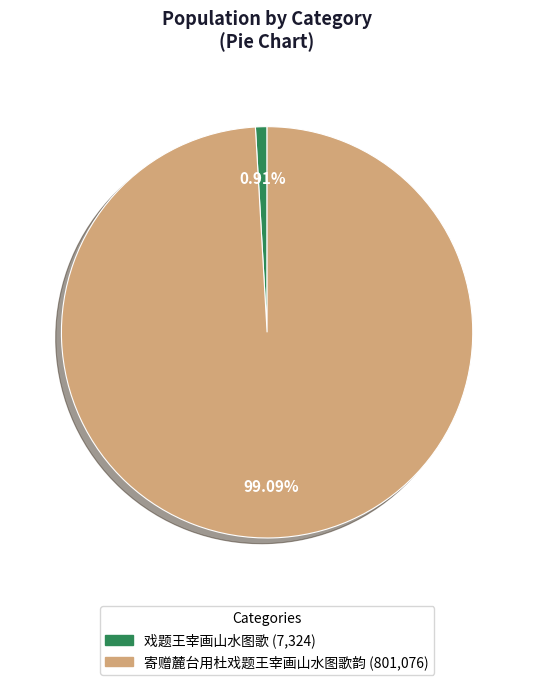

Do 戏题王宰画山水图歌 and 寄赠麓台用杜戏题王宰画山水图歌韵 together represent more than half of the pie?

Yes